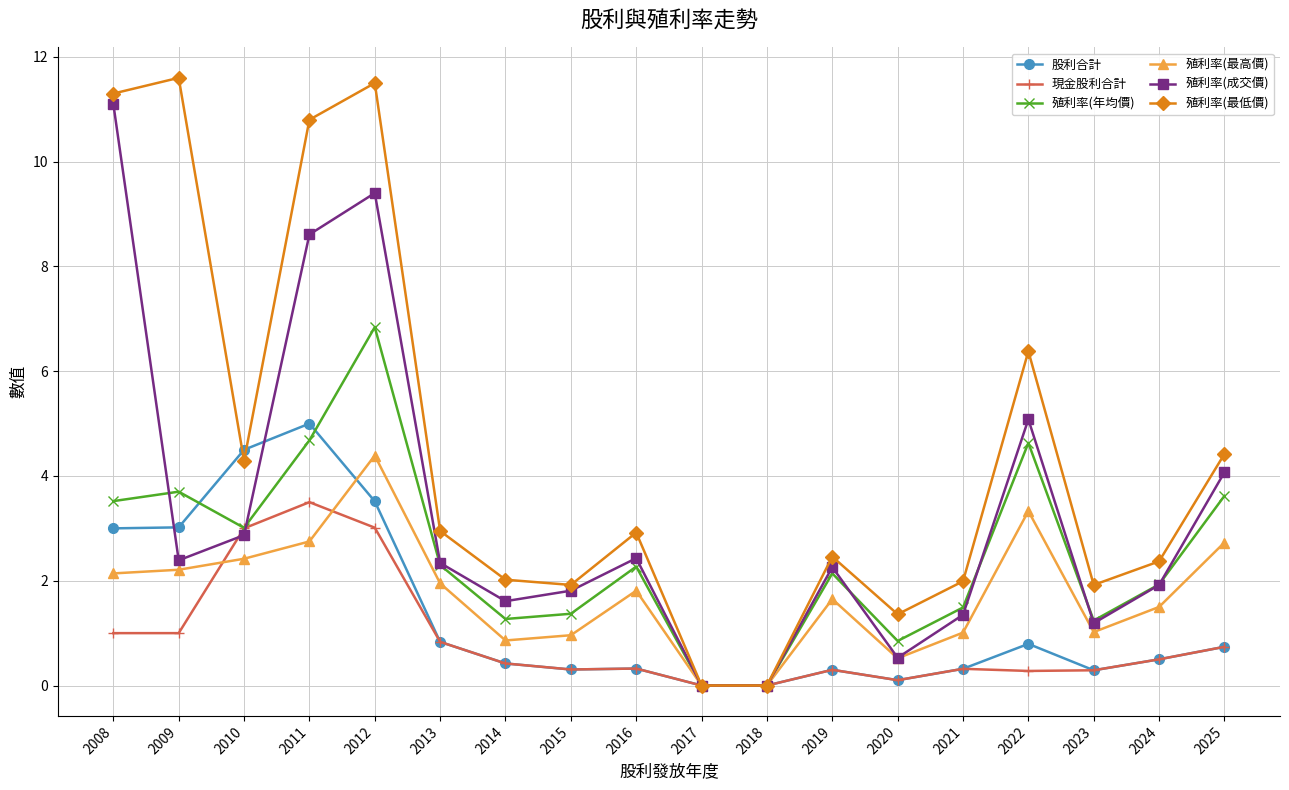

What is the value of the 殖利率(成交價) point at the 16th from the left?

1.2